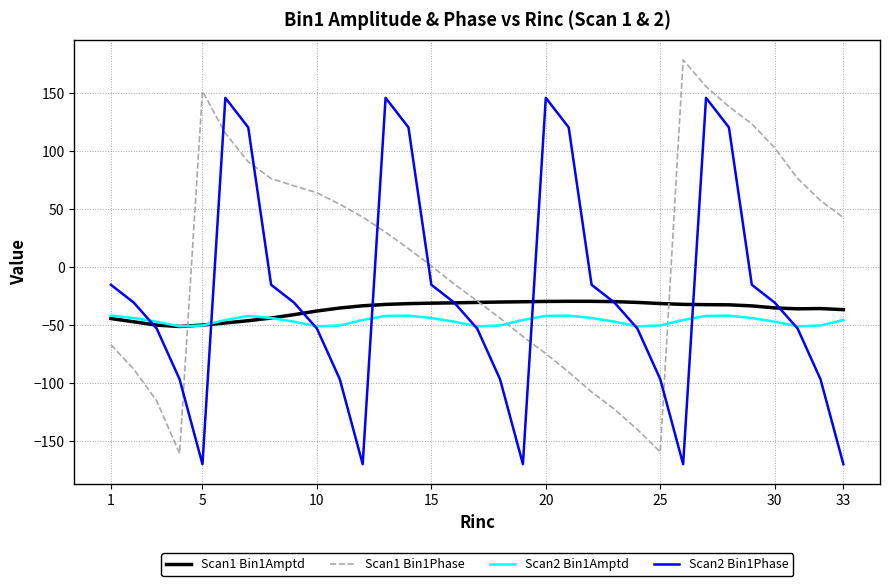

How many intersections are there between Scan1 Bin1Phase and Scan2 Bin1Amptd?

3